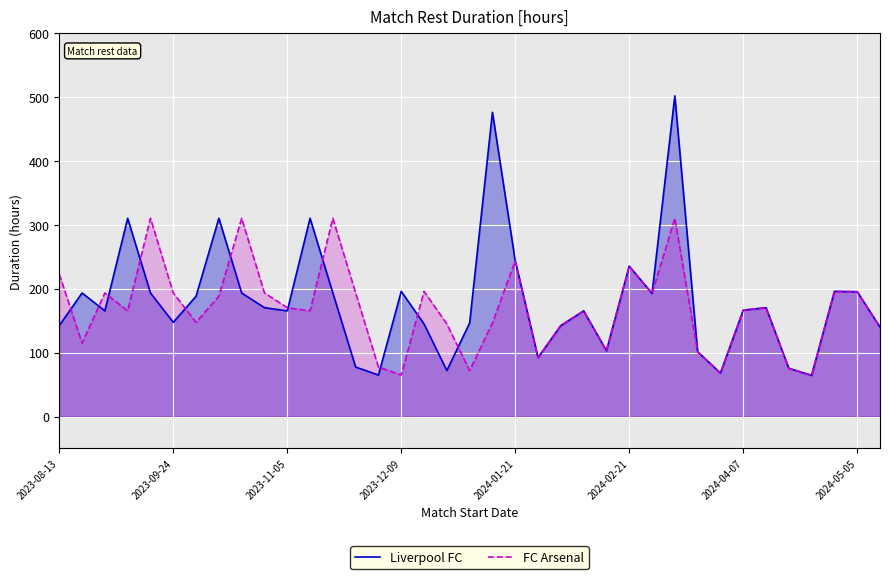

How many series are shown in this chart?

2